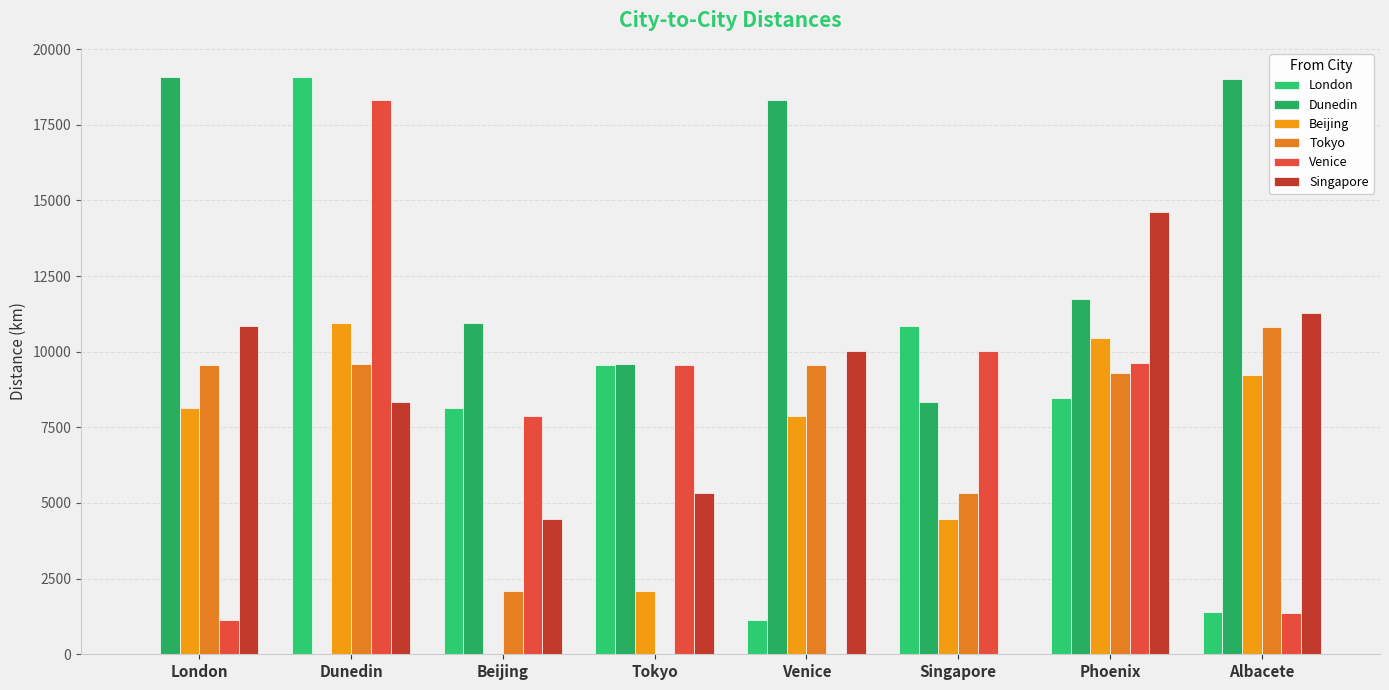

What is the average value of the Dunedin series?

12130.8